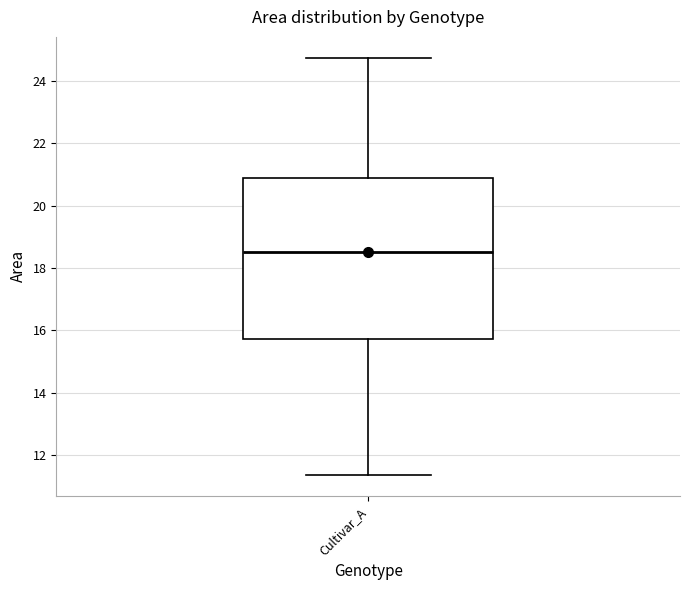

Transcribe this box plot: give where the median line is, the range the box spans, and where the two whiskers end, as read against the y-axis. The values are not printed on the chart, so give them approximately, as read against the axis.

median 18.6, box 15.8 to 20.8, whiskers 11.4 to 24.8